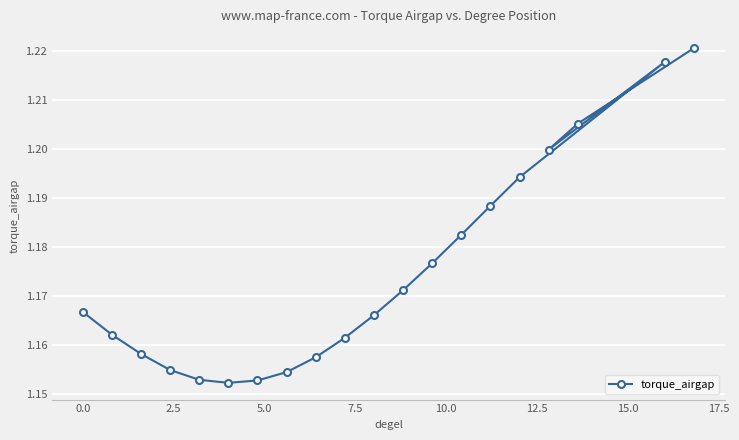

How many values are between 1 and 2?

20